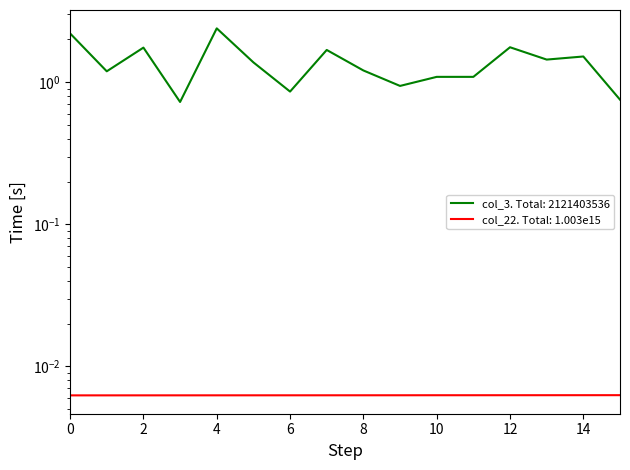

Where is the first local minimum for col_3 (Daily Value)?

1